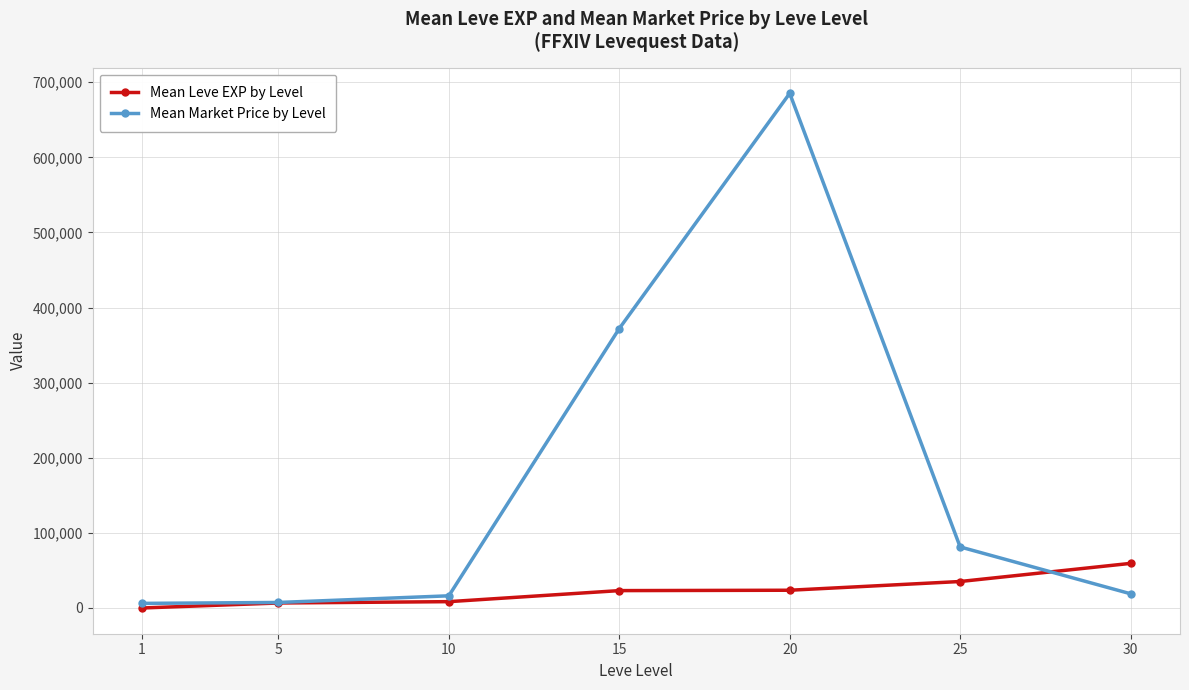

Is this an area chart (filled region under the line)?

No